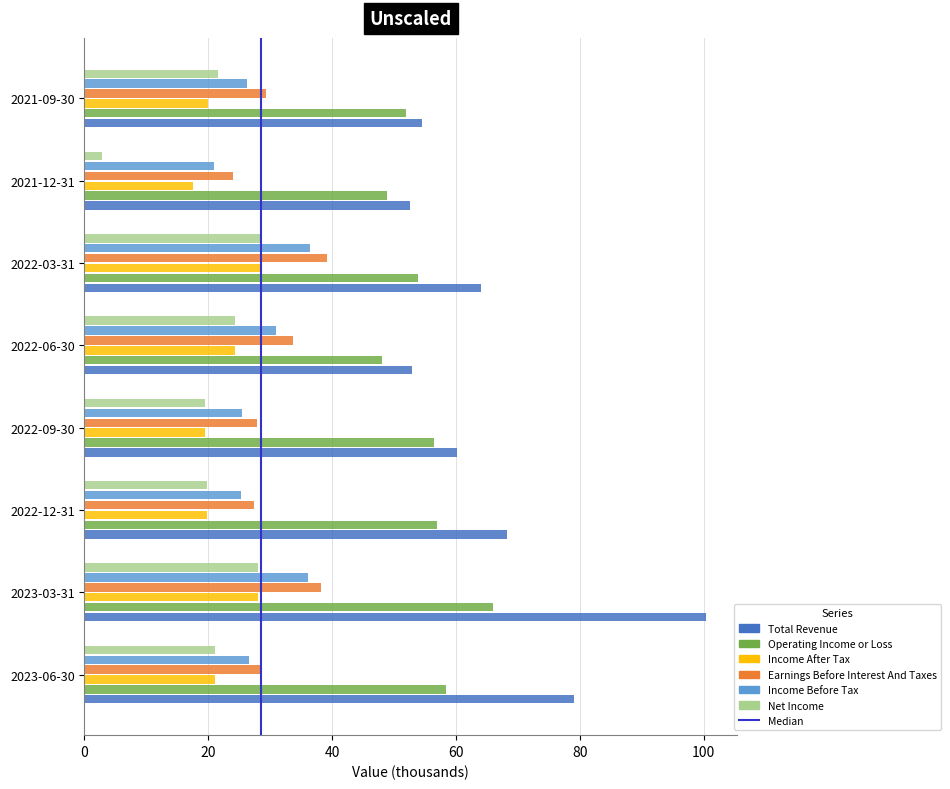

Which category has the highest value across all series?

2023-03-31